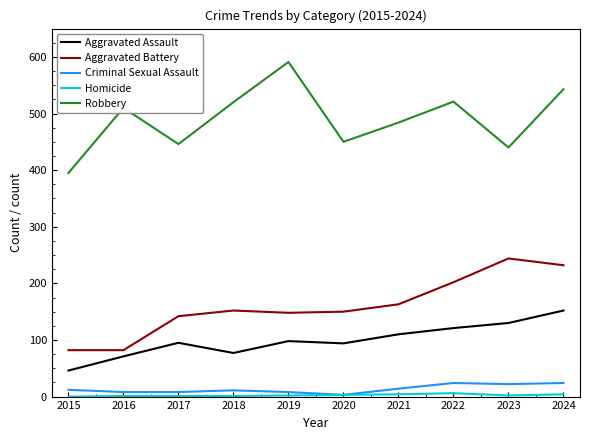

Which series has the largest range (max minus min)?

Robbery